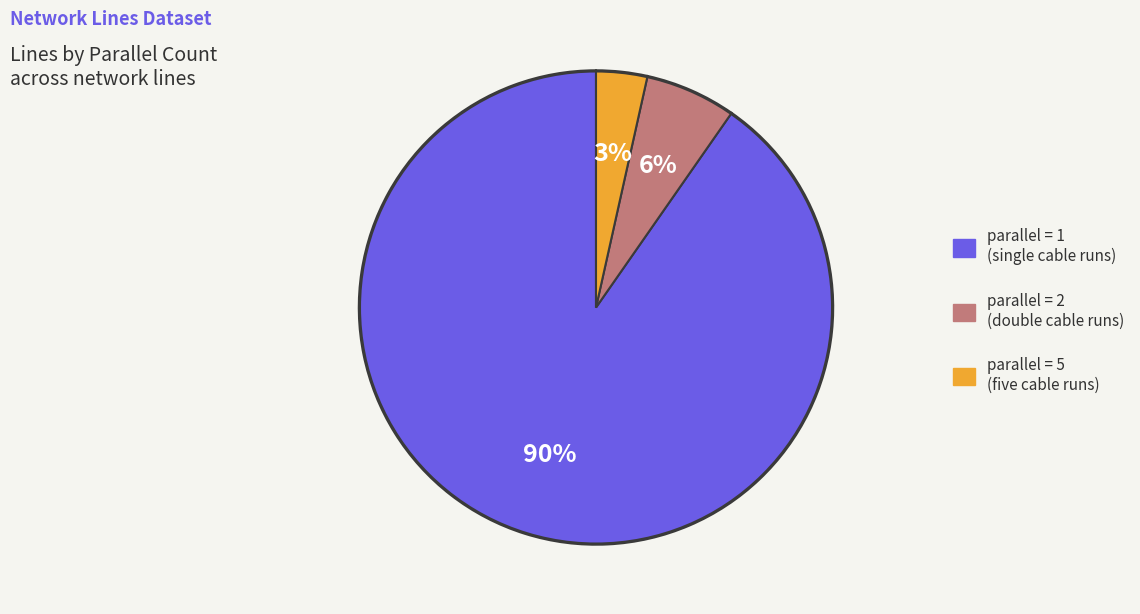

What percentage is the parallel = 2 (double cable runs) slice, to the nearest percent?

6%